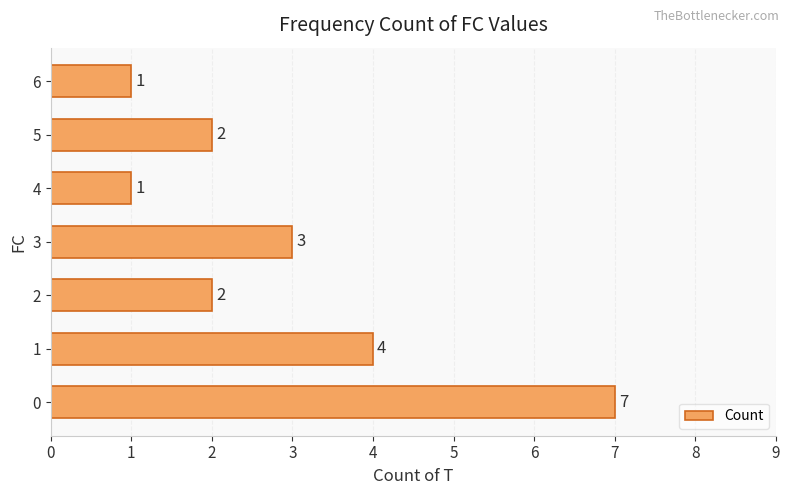

Does the chart contain stacked bars?

No